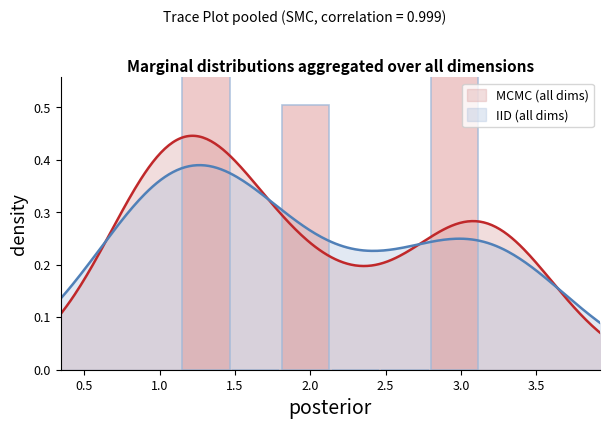

What is the difference between the second highest and minimum values in the MCMC (all dims) series?

2.0